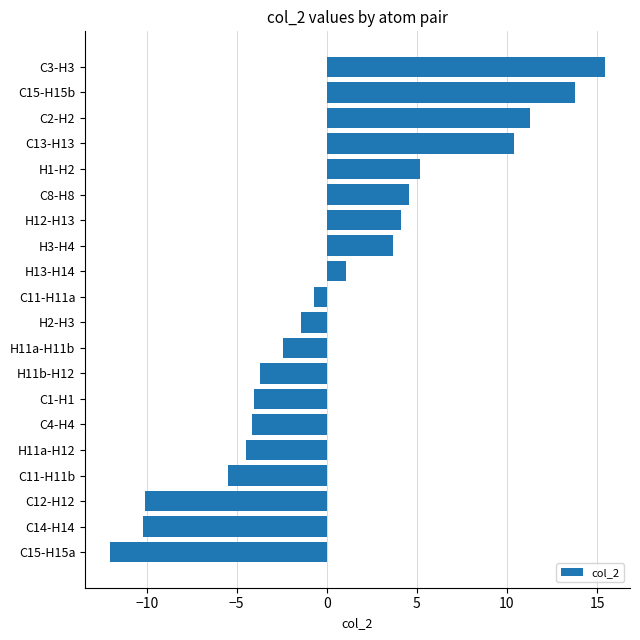

What is the difference between the maximum and minimum values?

27.5